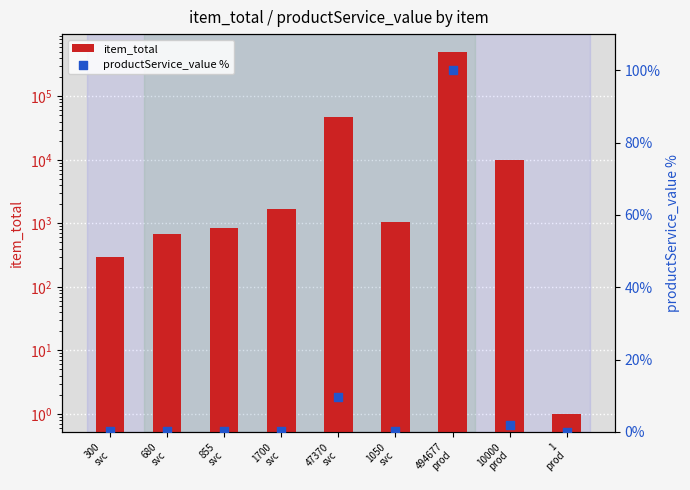

Is the value of item_total at 1
prod greater than the value of productService_value % at 680
svc?

Yes